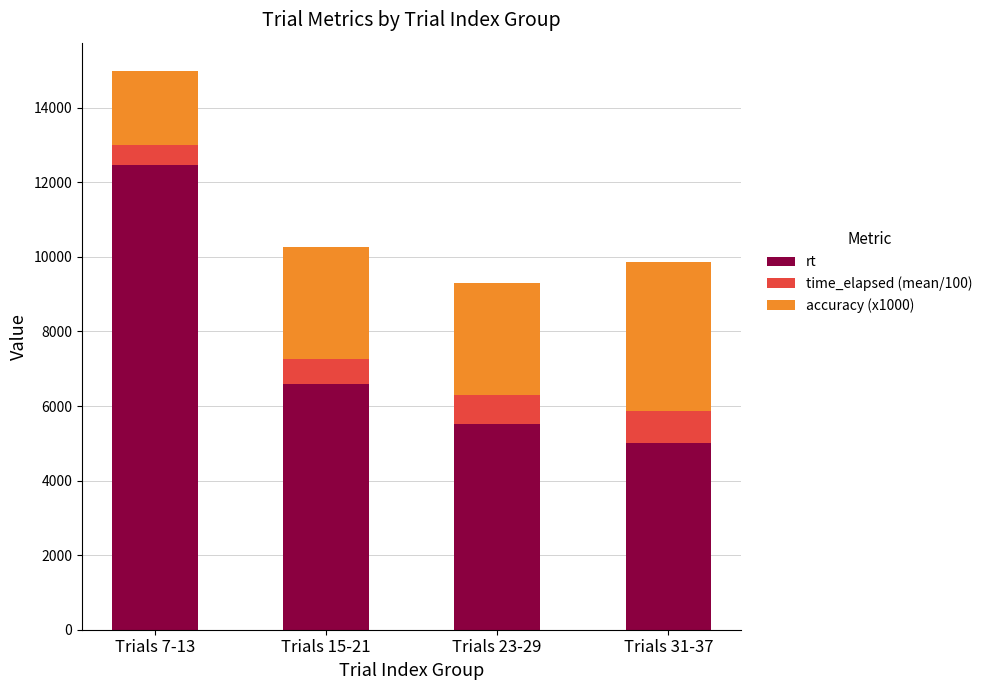

What is the difference between the maximum and minimum values in the rt series?

7446